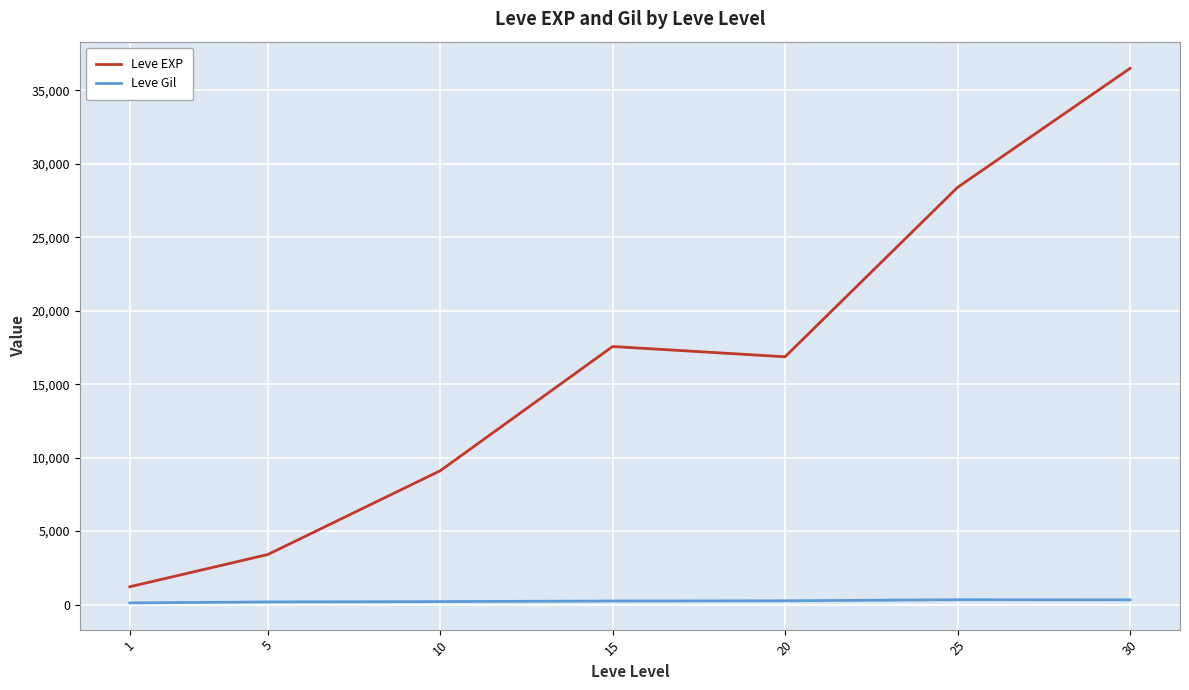

True or false: Leve Gil and Leve EXP intersect in this chart.

False